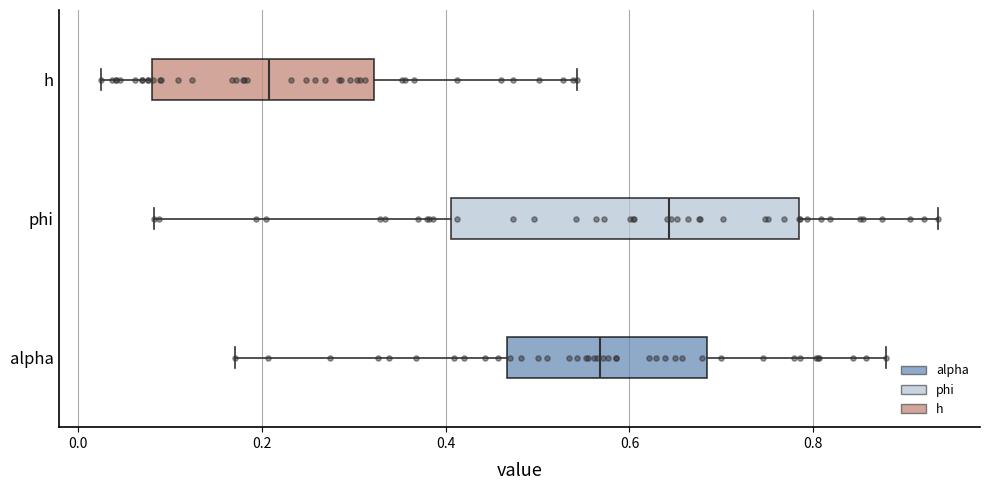

Where is the left edge of the box for alpha on the x-axis? The values are not printed on the chart, so give them approximately, as read against the axis.

0.46